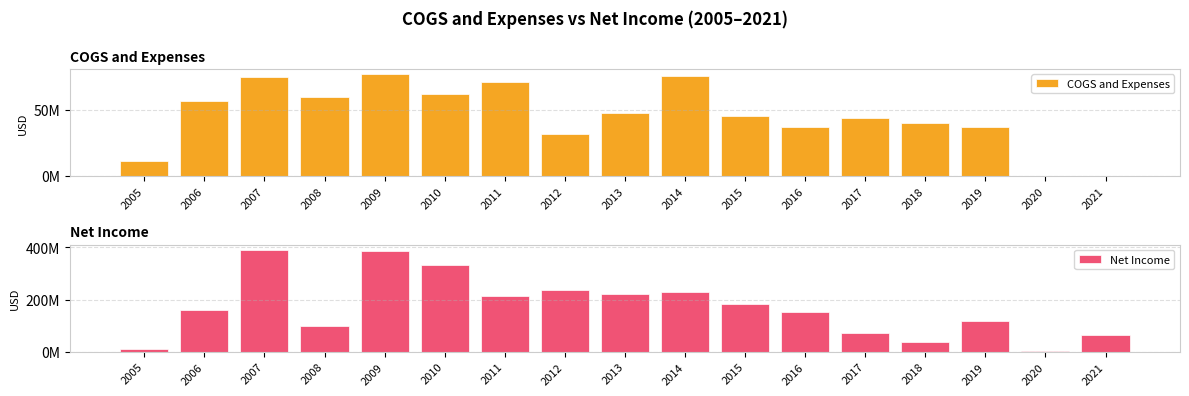

What is the difference between the Net Income values at 2013 and 2006?

63200000